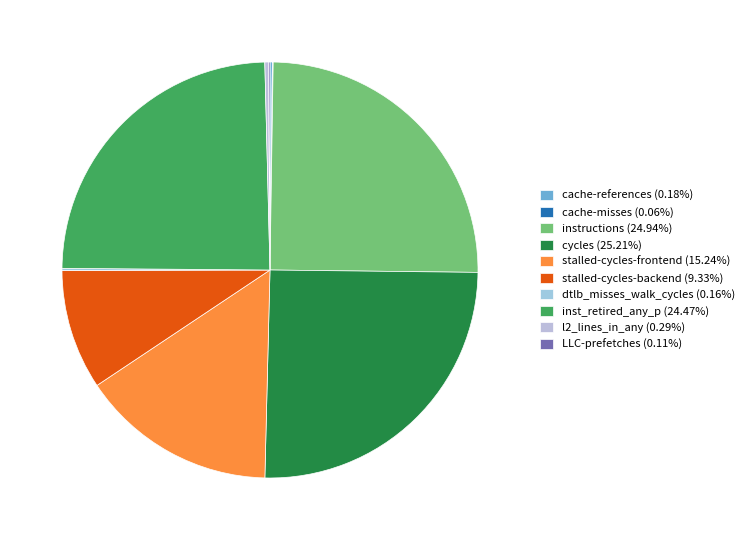

Count the number of slices in the pie.

10